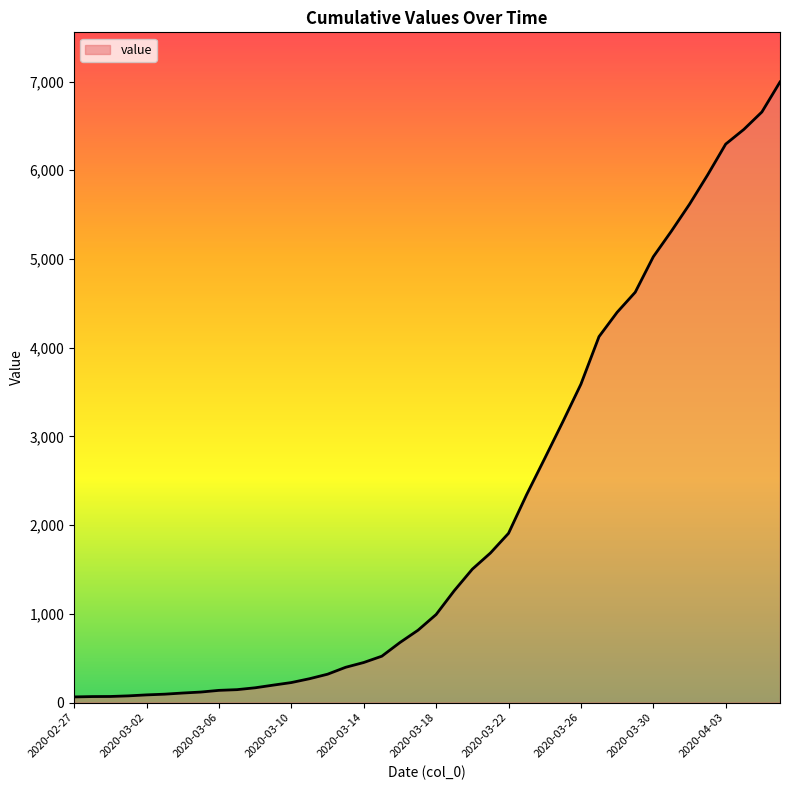

What is the greatest value displayed?

6995